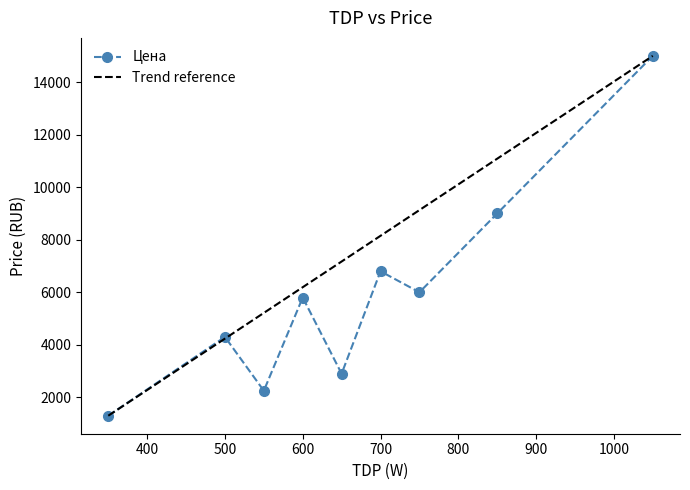

What is the difference between the second highest and minimum values?

7700